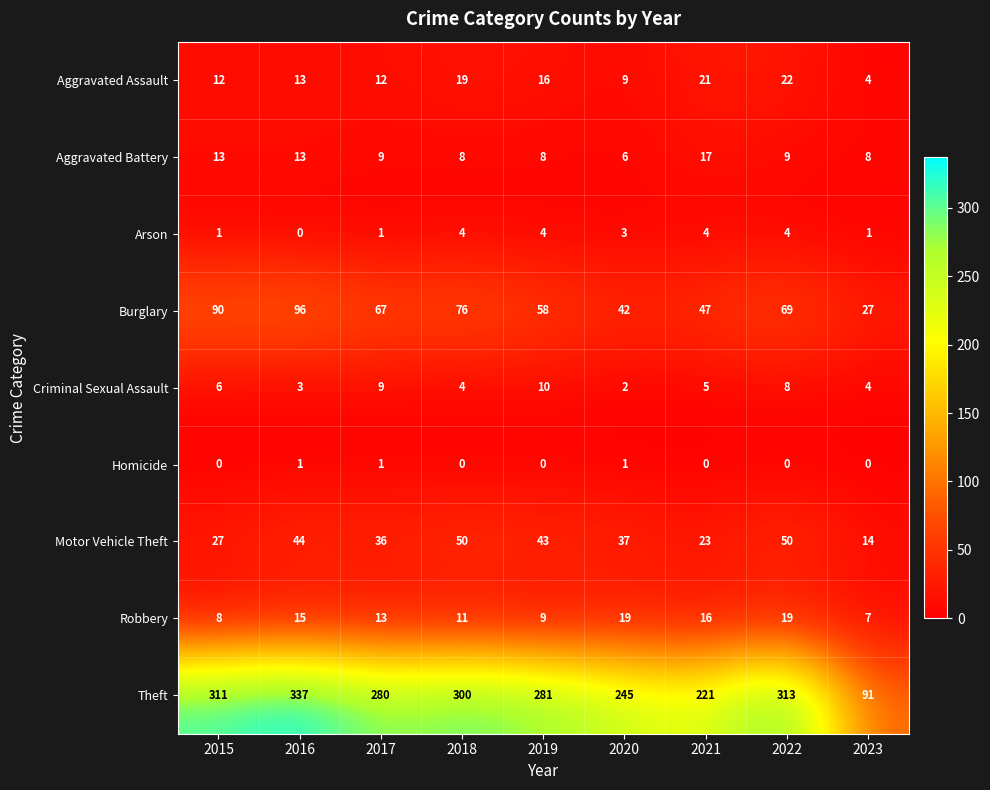

What is the difference between the highest and lowest values at 2016?

337